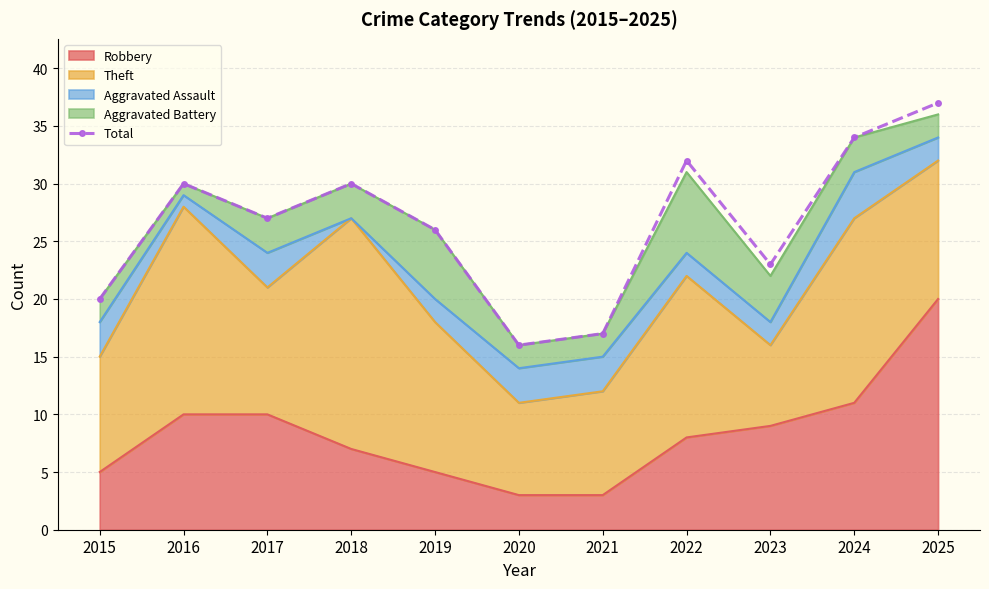

Is it true that the value at 2020 is 26?

False